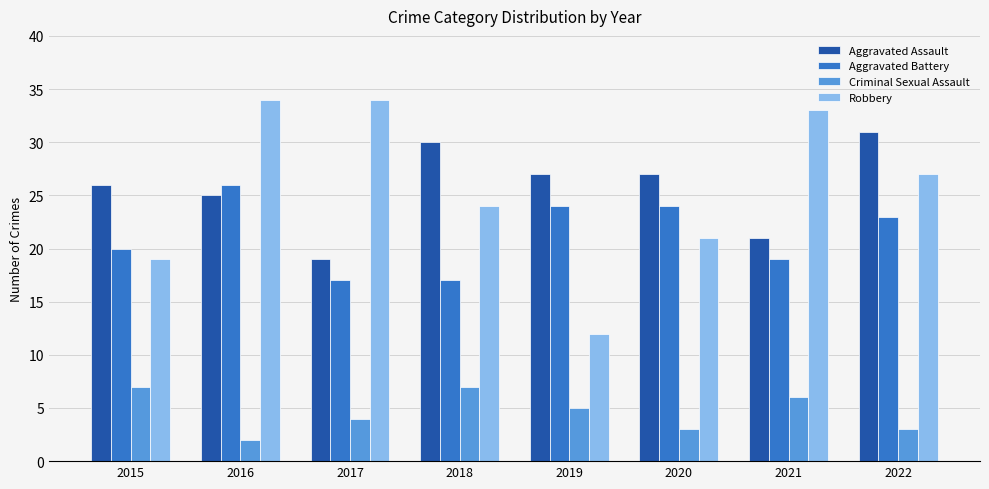

Reading left to right, what are all the values shown in this chart?

Aggravated Assault: 26	25	19	30	27	27	21	31
Aggravated Battery: 20	26	17	17	24	24	19	23
Criminal Sexual Assault: 7	2	4	7	5	3	6	3
Robbery: 19	34	34	24	12	21	33	27